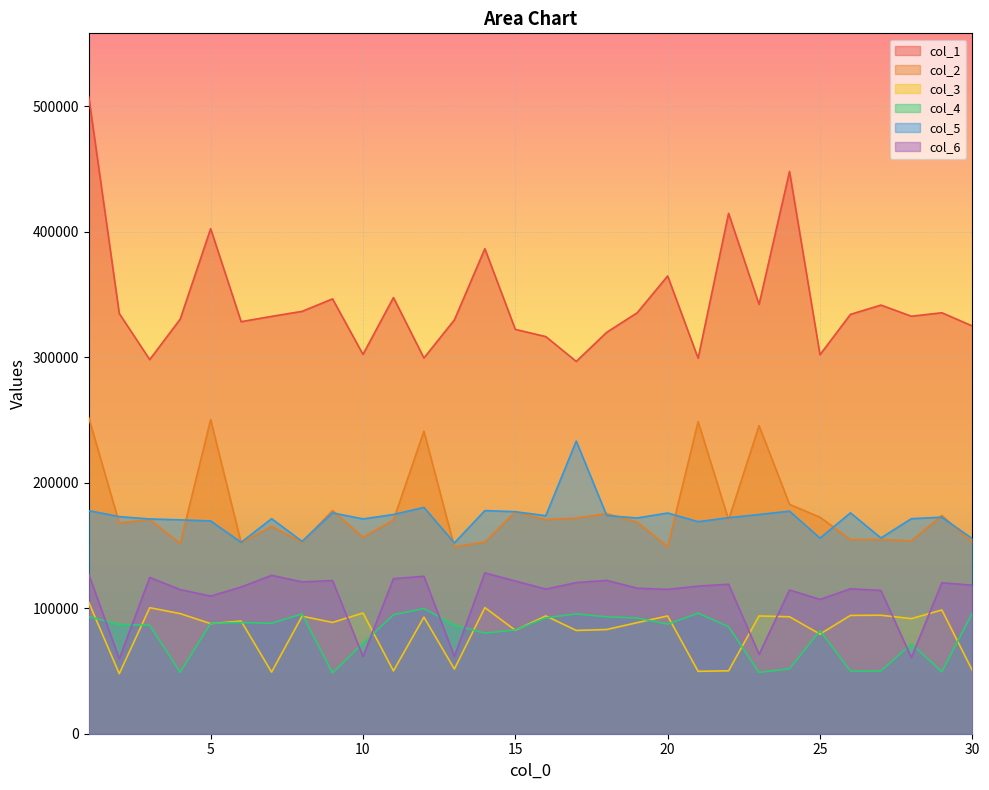

At 20, list the series in order from largest to smallest.

col_1, col_5, col_2, col_6, col_3, col_4